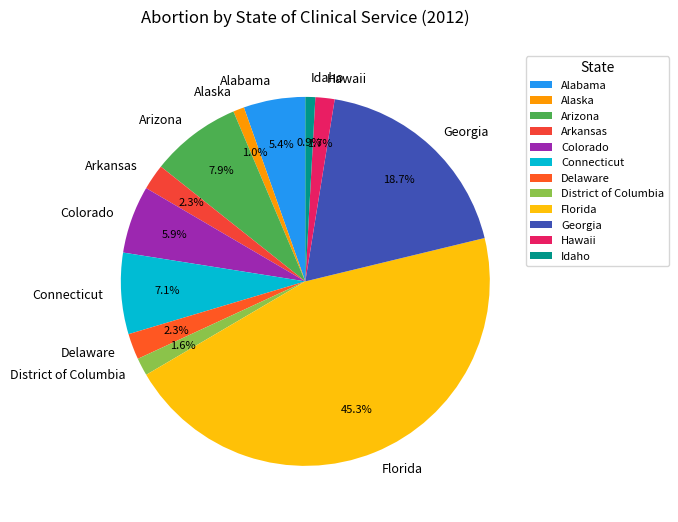

To the nearest percent, what percentage of the pie is Arkansas?

2%